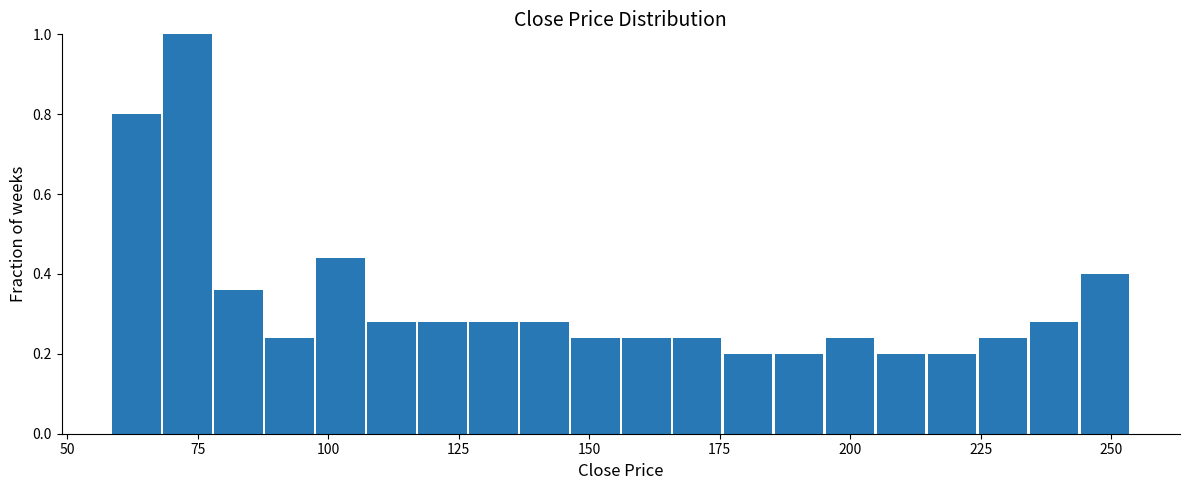

Read against the x-axis, roughly where is the centre of the tallest bar?

75